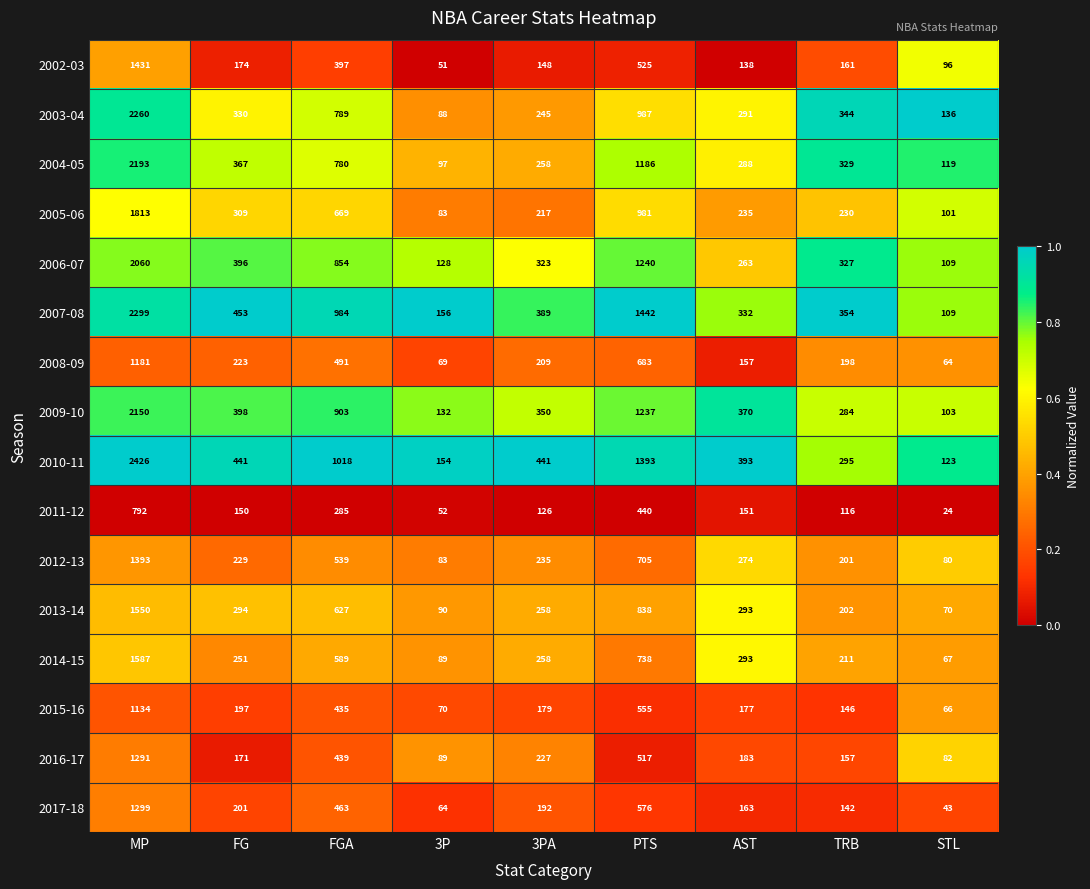

Rank the series by their maximum value, from lowest to highest.

2011-12, 2015-16, 2008-09, 2016-17, 2017-18, 2012-13, 2002-03, 2013-14, 2014-15, 2005-06, 2006-07, 2009-10, 2004-05, 2003-04, 2007-08, 2010-11